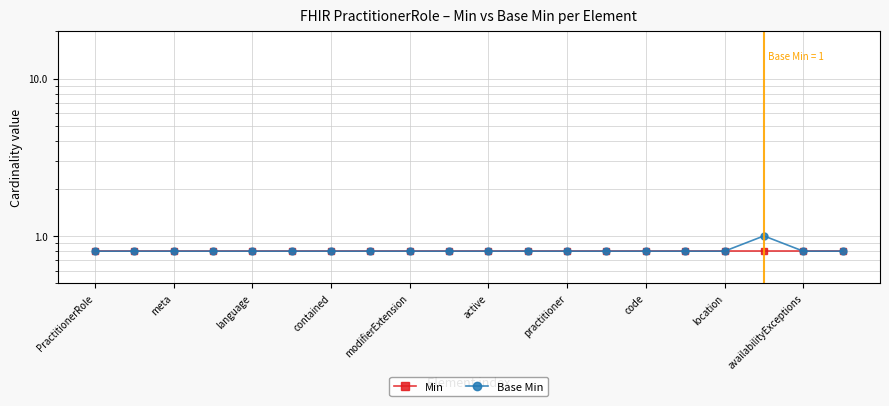

At which label does Min reach its minimum?

PractitionerRole